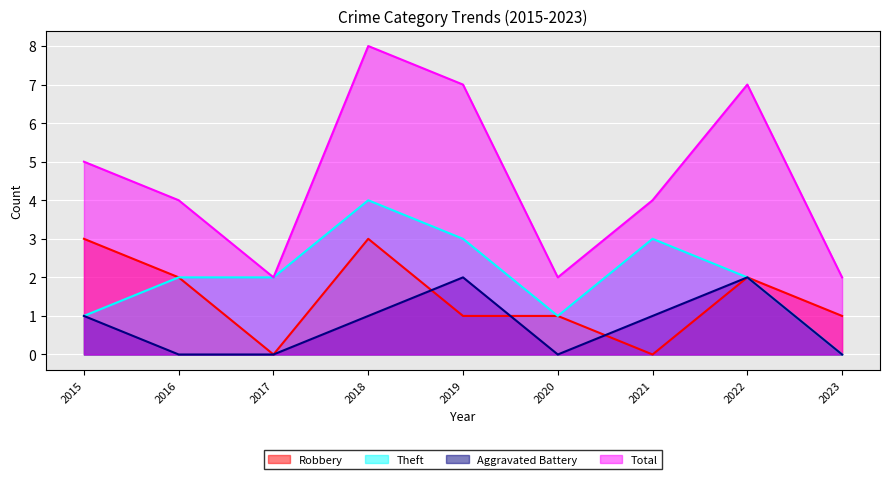

The value of Robbery at 2017 is 0. True or false?

True